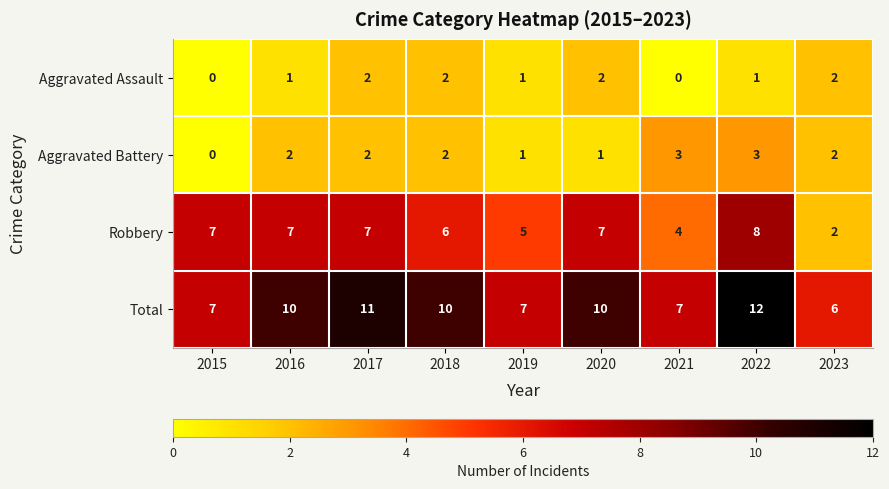

At which label does Robbery reach its peak?

2022